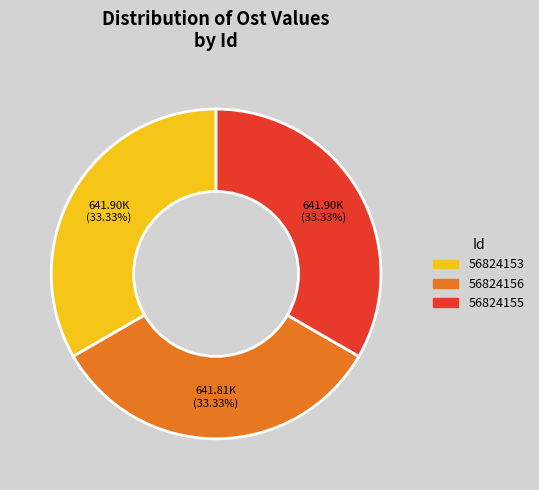

What is the total percentage of 56824155 and 56824156?

66.7%